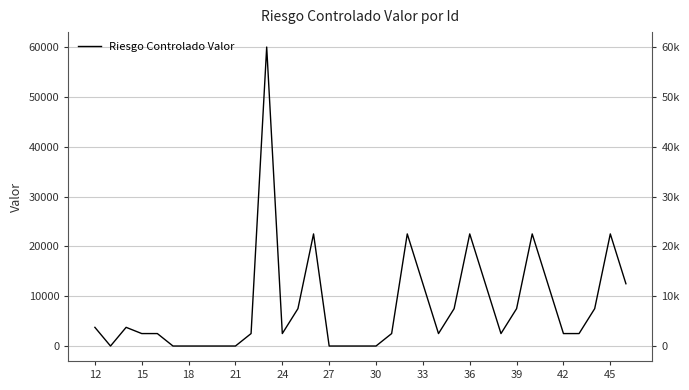

How many interior local peaks (higher than both neighbors) does the data have?

7